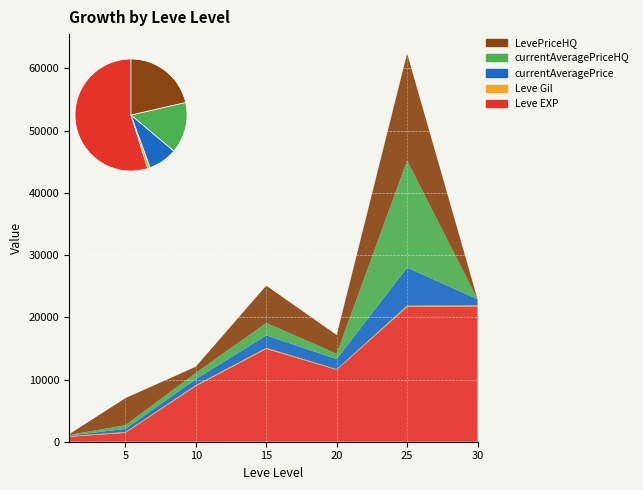

Reading left to right, extract all data points from this chart.

Leve EXP: 1=800.0	5=1420.0	10=8930.0	15=14920.0	20=11560.0	25=21650.0	30=21740.0
Leve Gil: 1=113.0	5=140.0	10=169.0	15=172.0	20=101.0	25=229.0	30=175.0
currentAveragePrice: 1=90.4	5=503.7	10=958.2	15=2000.0	20=1623.6	25=6114.0	30=996.7
currentAveragePriceHQ: 1=92.0	5=589.1	10=1000.0	15=2000.0	20=858.9	25=17200.0	30=0.0
LevePriceHQ: 1=92.0	5=4350.0	10=1000.0	15=6000.0	20=3000.0	25=17200.0	30=0.0